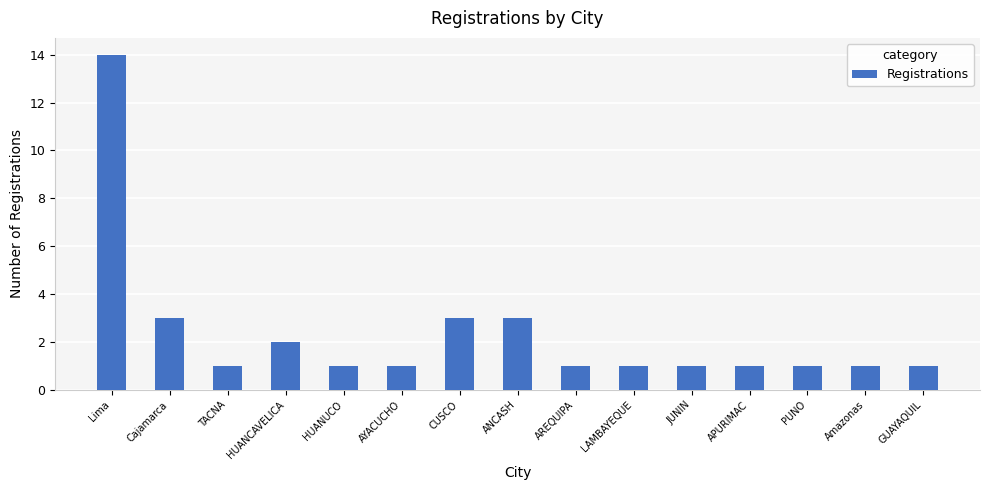

What is the sum of the values at HUANUCO and Amazonas?

2